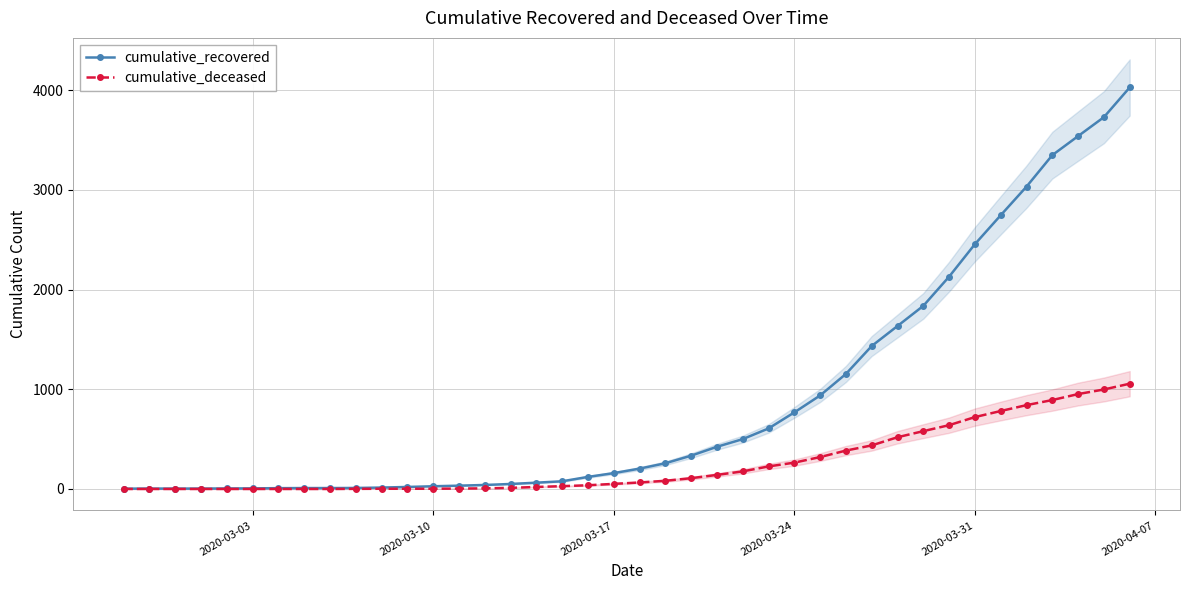

True or false: cumulative_deceased and cumulative_recovered intersect in this chart.

False